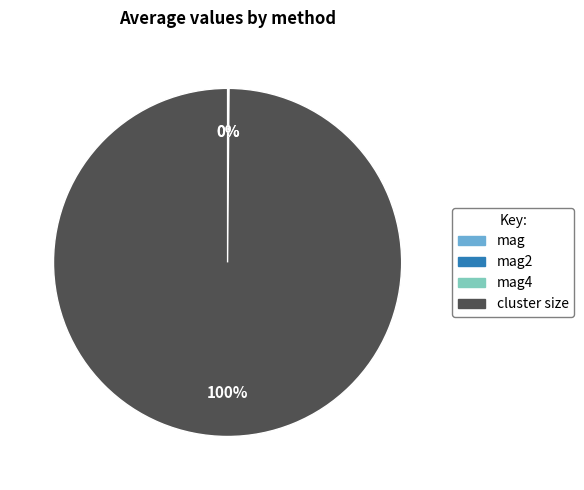

Does any single category account for the majority?

Yes